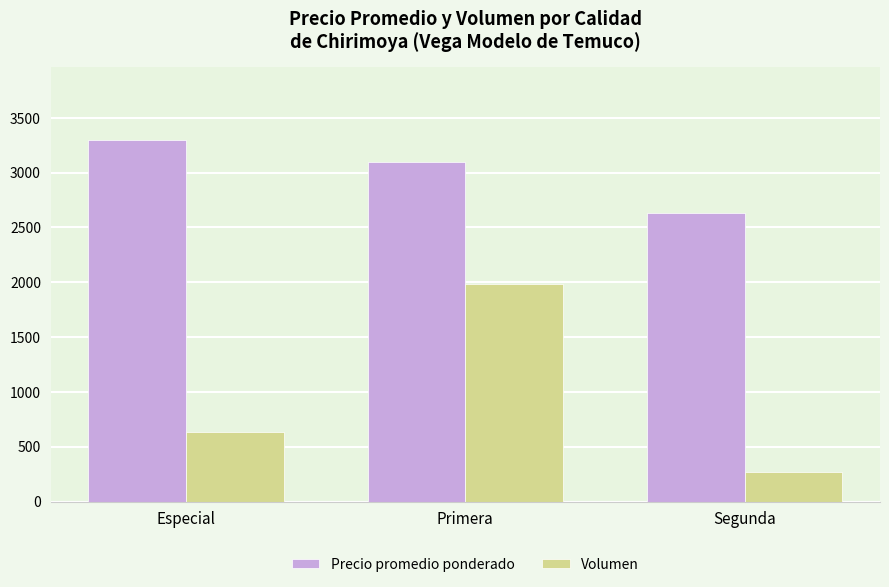

Reading left to right, extract all data points from this chart.

Precio promedio ponderado: Especial=3300	Primera=3096	Segunda=2628
Volumen: Especial=630	Primera=1980	Segunda=270